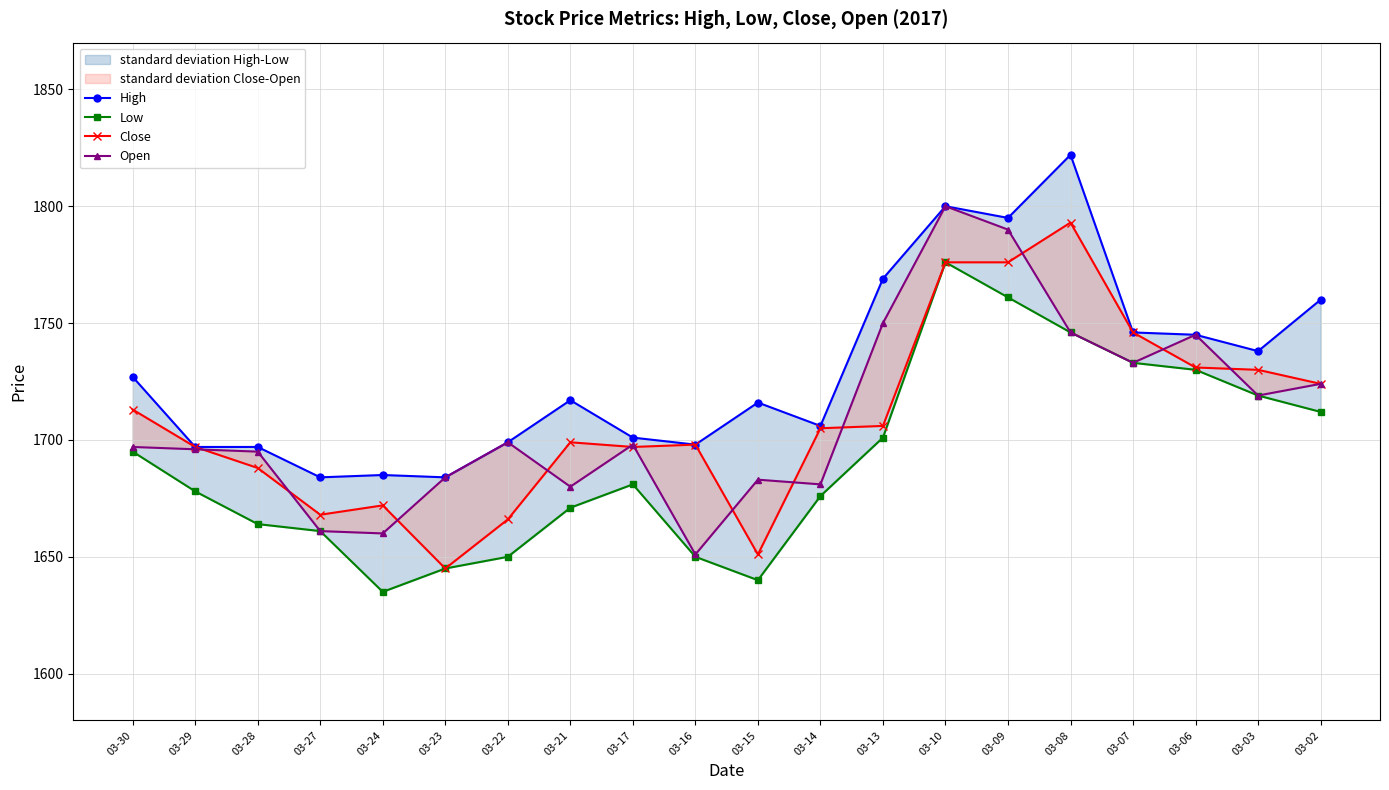

Does the chart display data point markers on the line(s)?

Yes